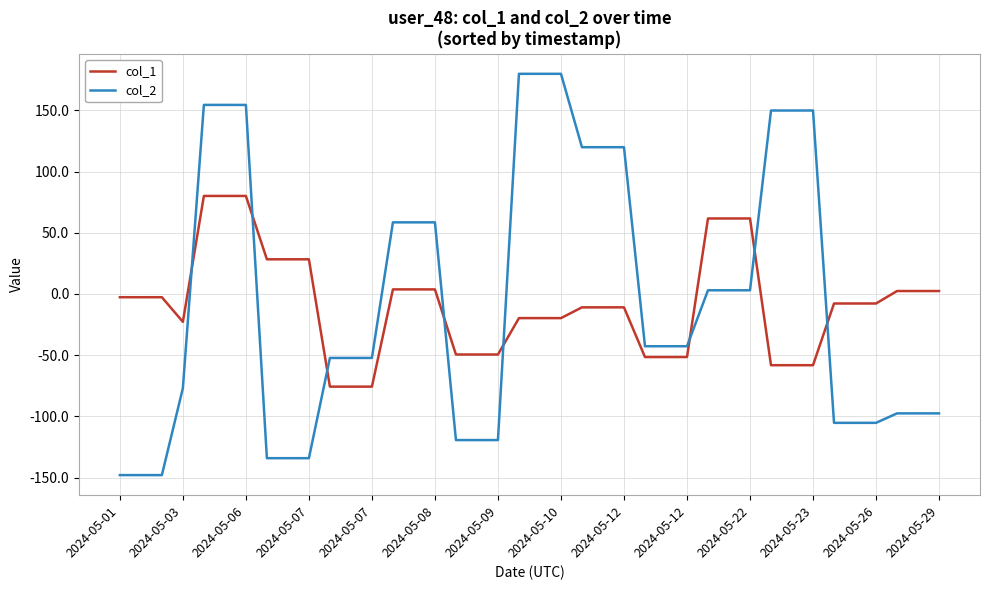

Which series has the widest spread of values?

col_2